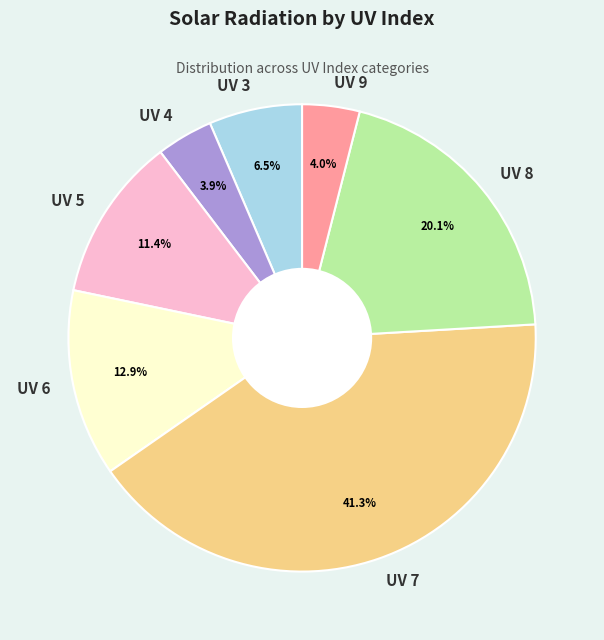

Which category has the biggest portion of the pie?

UV 7